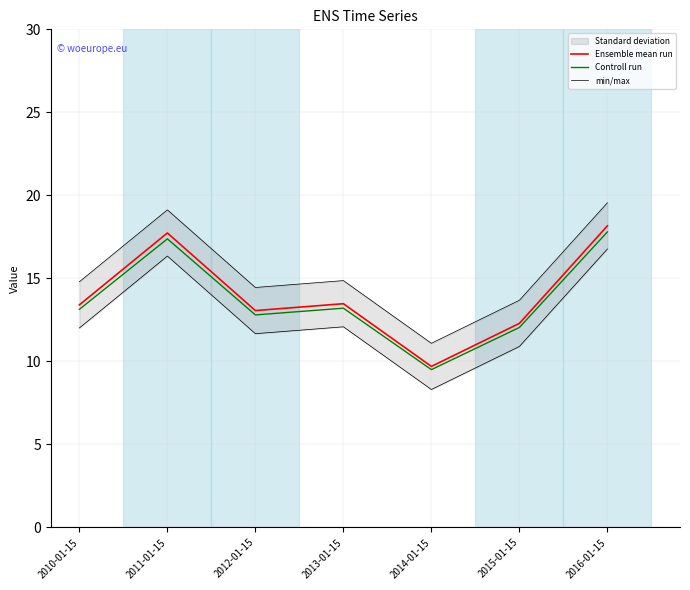

The value of Ensemble mean run at 2010-01-15 is 4.0. True or false?

False